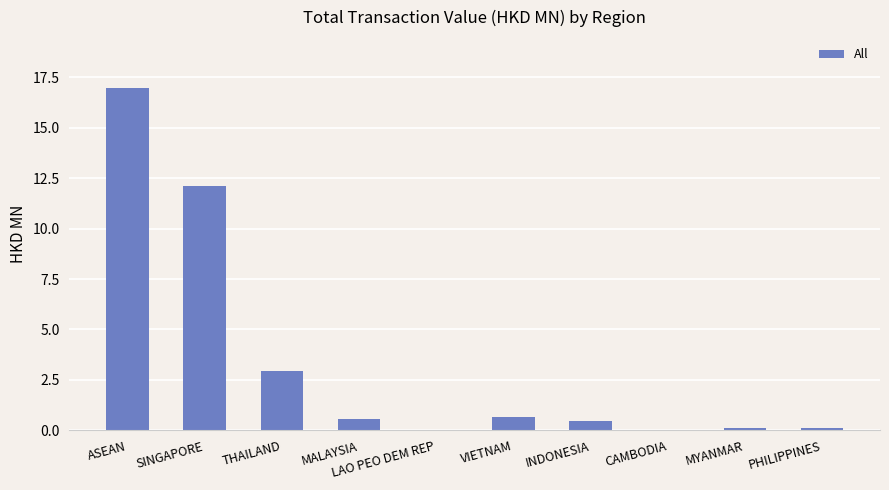

At which label is the value closest to 8?

SINGAPORE